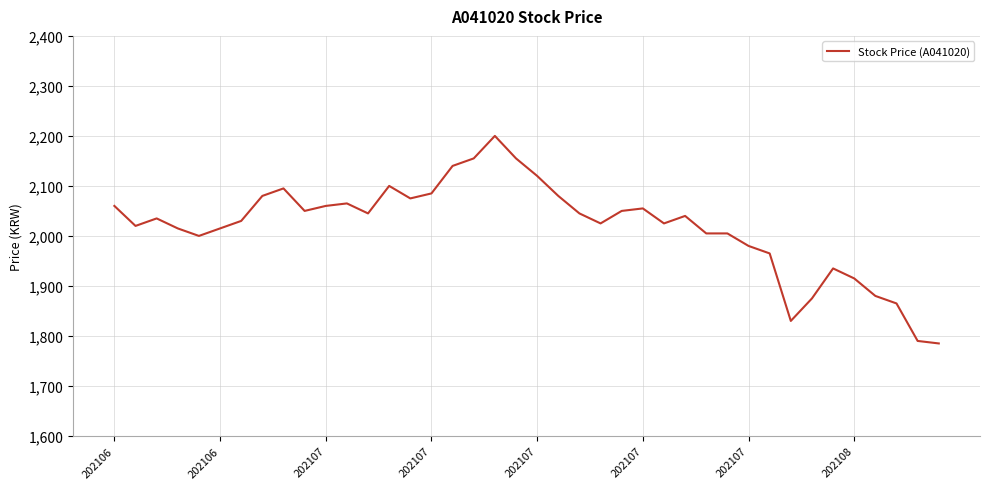

Reading right to left, extract all data points from this chart.

1785	1790	1865	1880	1915	1935	1875	1830	1965	1980	2005	2005	2040	2025	2055	2050	2025	2045	2080	2120	2155	2200	2155	2140	2085	2075	2100	2045	2065	2060	2050	2095	2080	2030	2015	2000	2015	2035	2020	2060